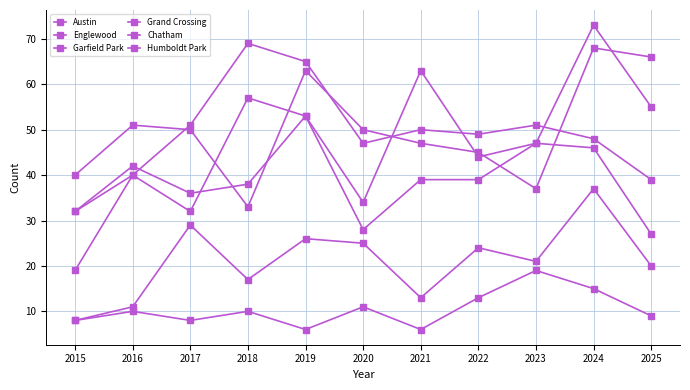

Reading right to left, transcribe all the data shown in this chart.

Austin: 27	46	47	44	63	34	53	57	32	40	32
Englewood: 66	68	37	45	47	50	63	33	50	51	40
Garfield Park: 39	48	51	49	50	47	65	69	51	40	19
Grand Crossing: 55	73	47	39	39	28	53	38	36	42	32
Chatham: 20	37	21	24	13	25	26	17	29	11	8
Humboldt Park: 9	15	19	13	6	11	6	10	8	10	8